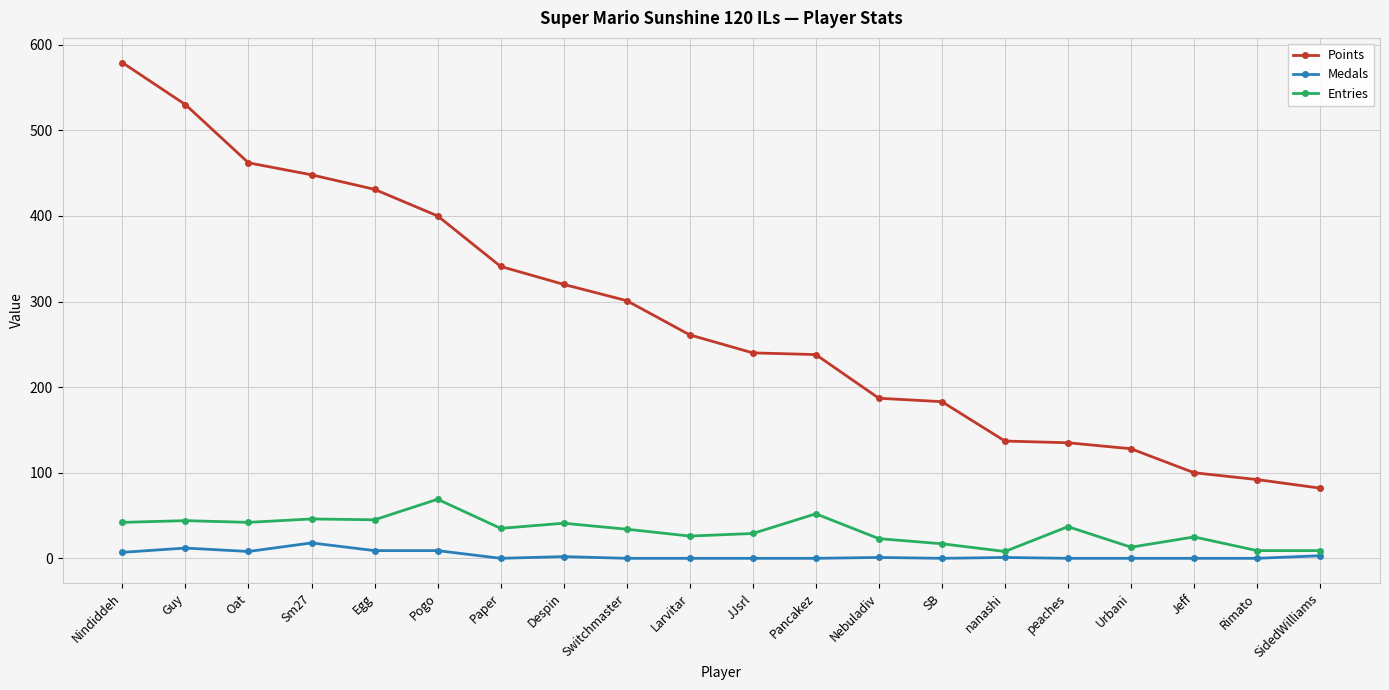

Is it true that Entries equals 74 at Pancakez?

False